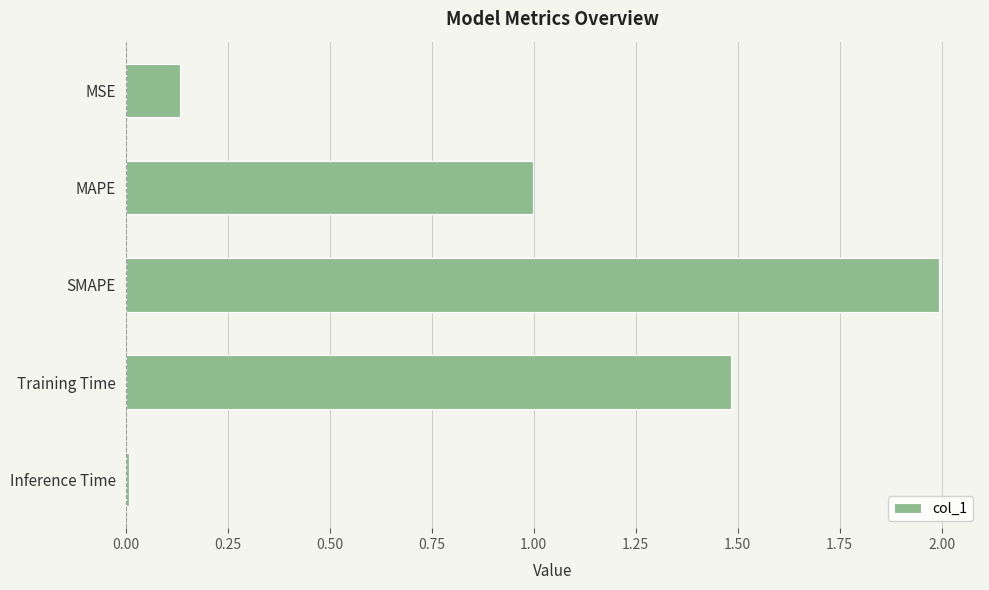

List the labels in order of value, largest first.

SMAPE, Training Time, MAPE, MSE, Inference Time